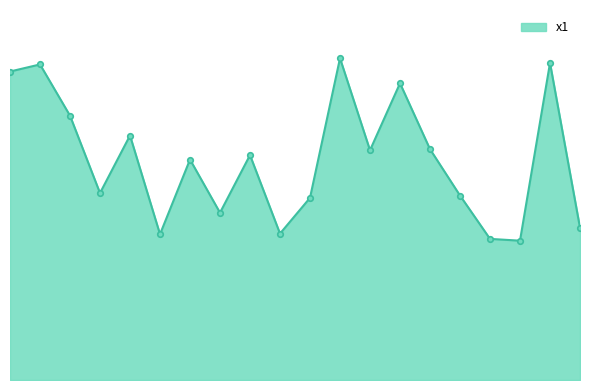

List the labels in order of value, smallest first.

18, 17, 6, 10, 20, 8, 11, 16, 4, 7, 9, 13, 15, 5, 3, 14, 1, 2, 19, 12